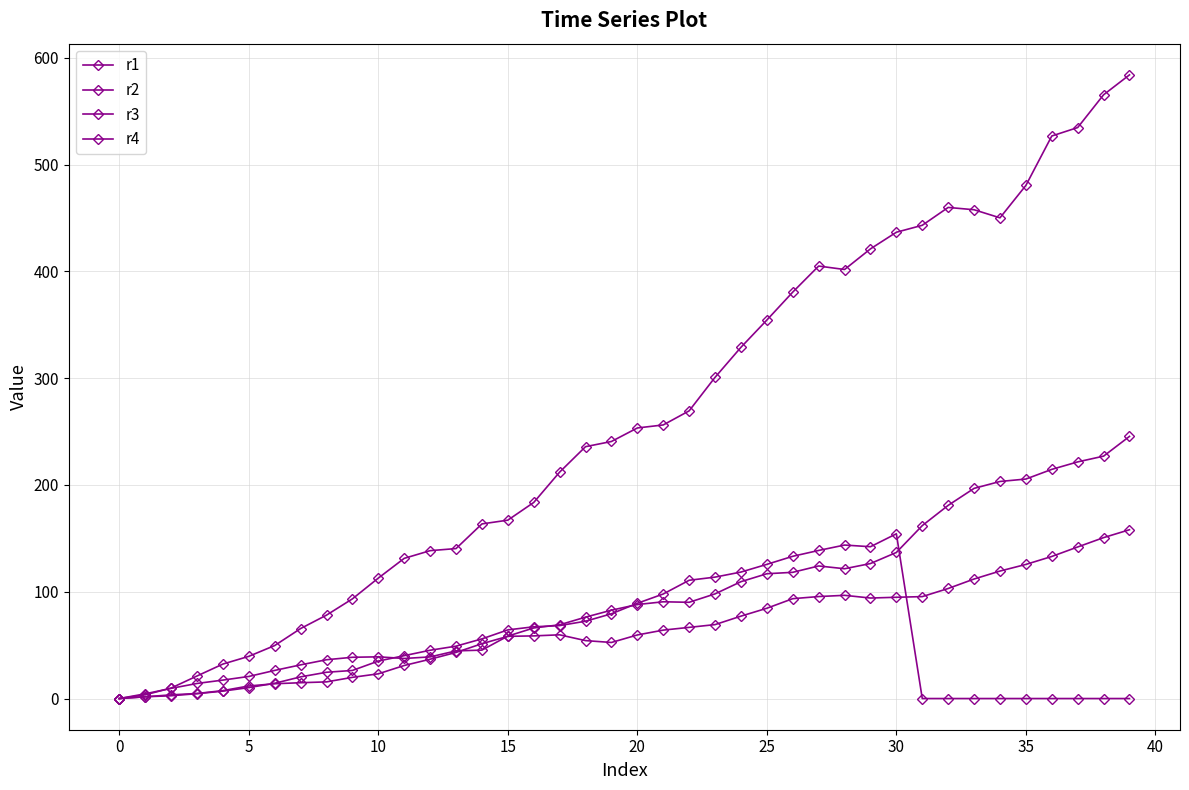

Is this an area chart (filled region under the line)?

No